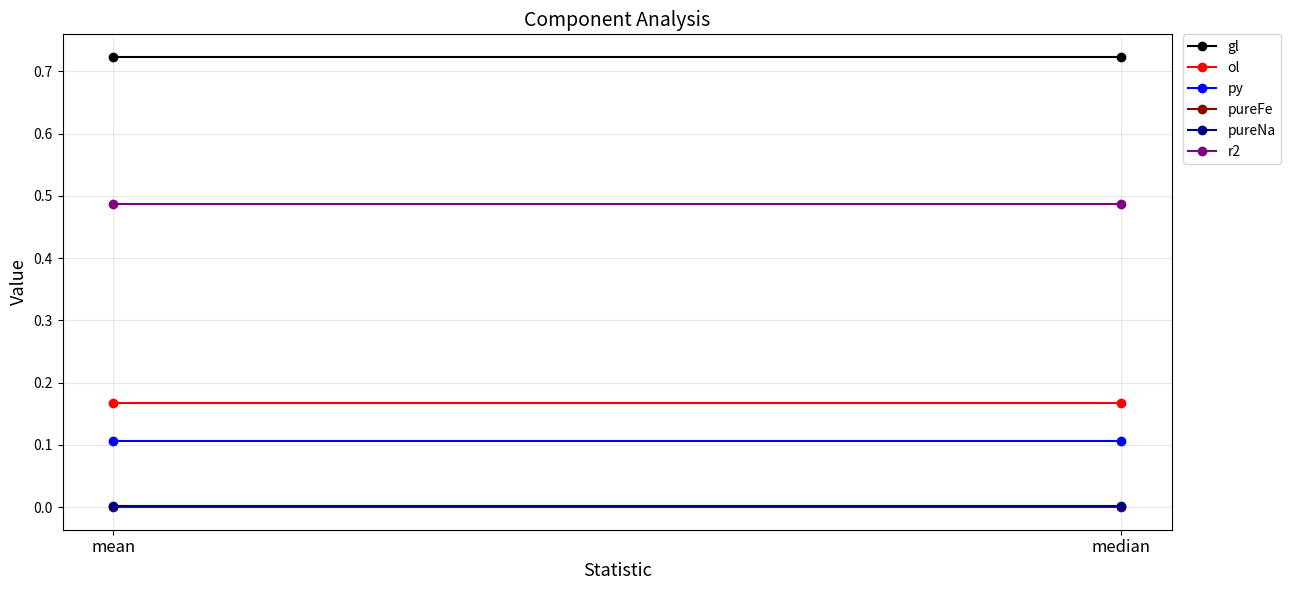

What are all the series names shown in the legend?

gl, ol, py, pureFe, pureNa, r2